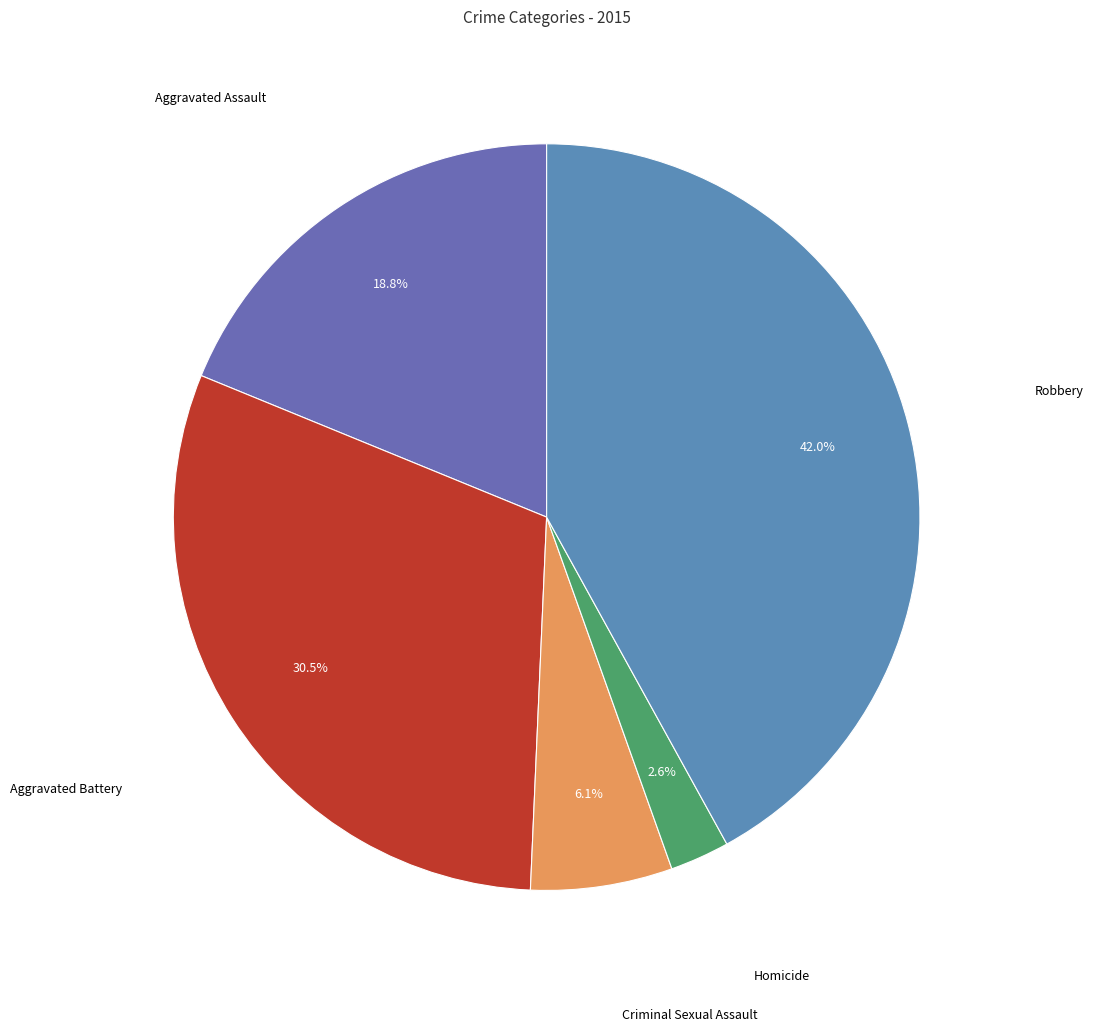

Approximately how many times larger is the value at Criminal Sexual Assault compared to Robbery?

0.1